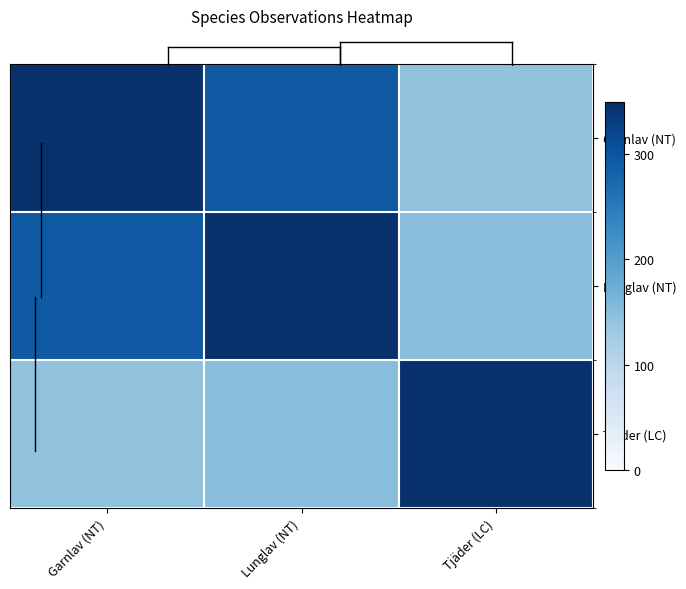

Which series has the largest range (max minus min)?

Garnlav (NT)